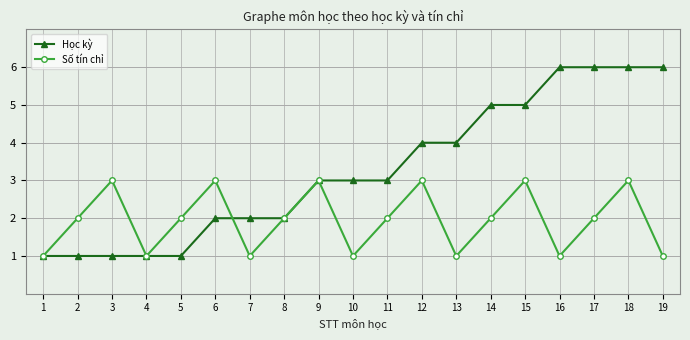

Which series has the largest range (max minus min)?

Học kỳ